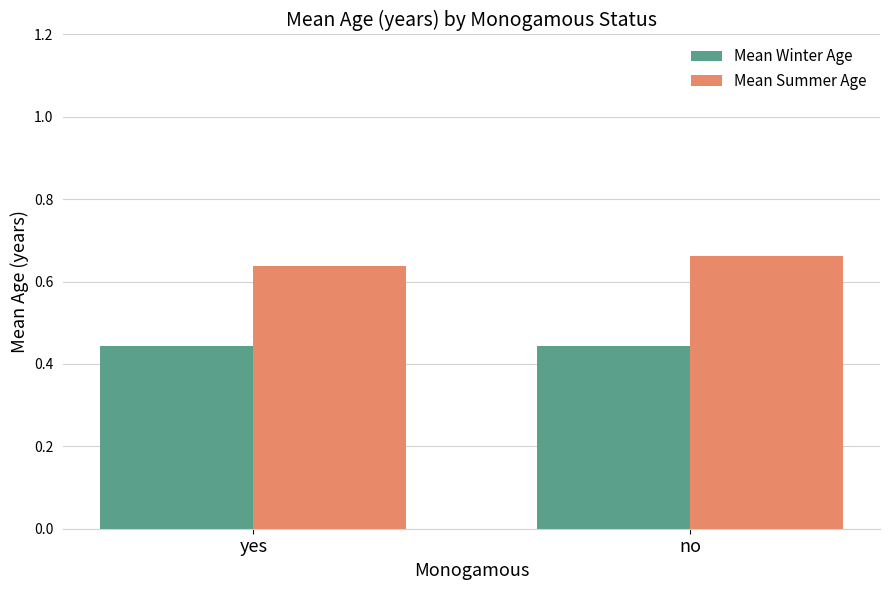

What is the sum of all Mean Summer Age values?

1.3